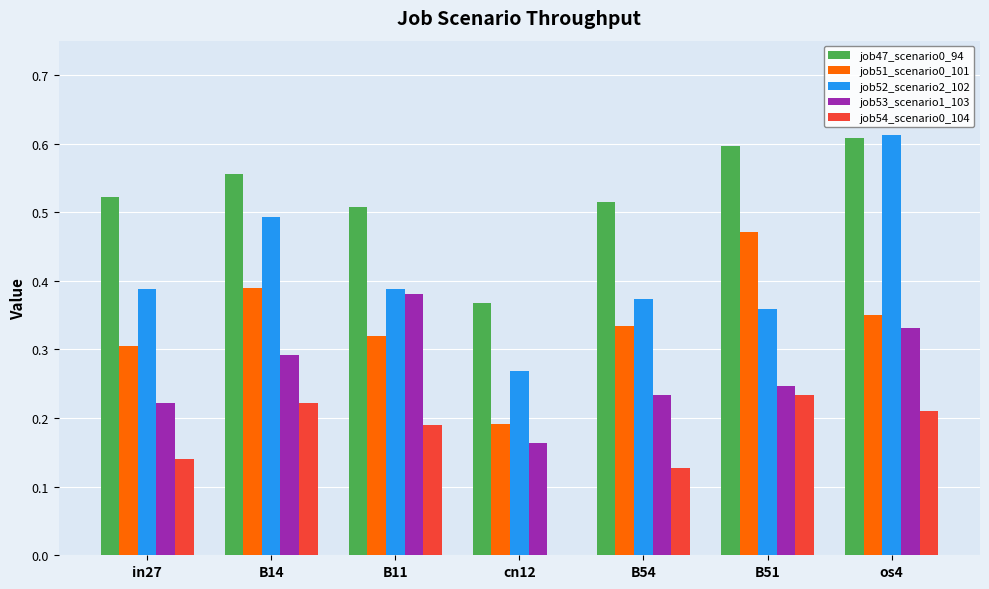

Where is job54_scenario0_104 nearest to the value 0?

cn12